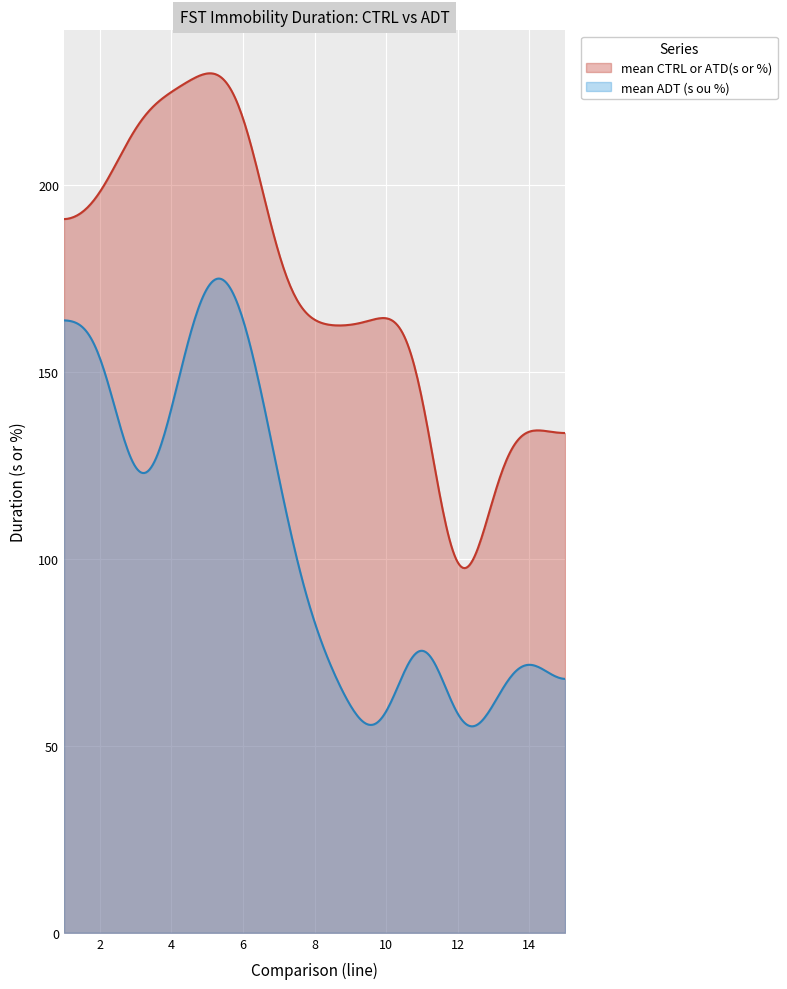

At which label does mean CTRL or ATD(s or %) reach its minimum?

12